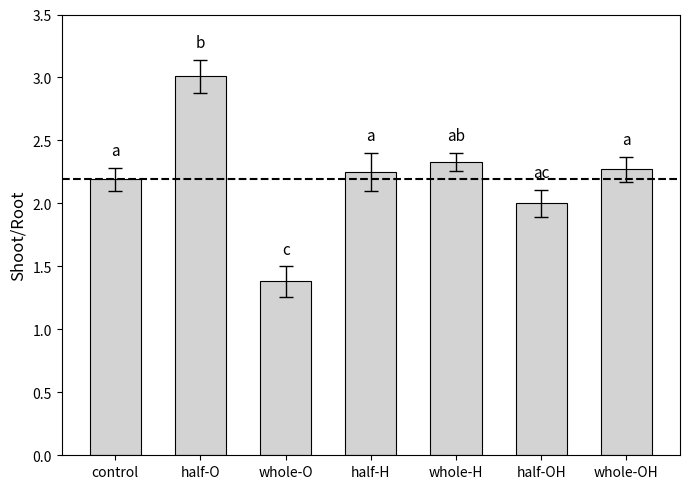

What is the ratio of the value at half-H to the value at half-O?

0.7